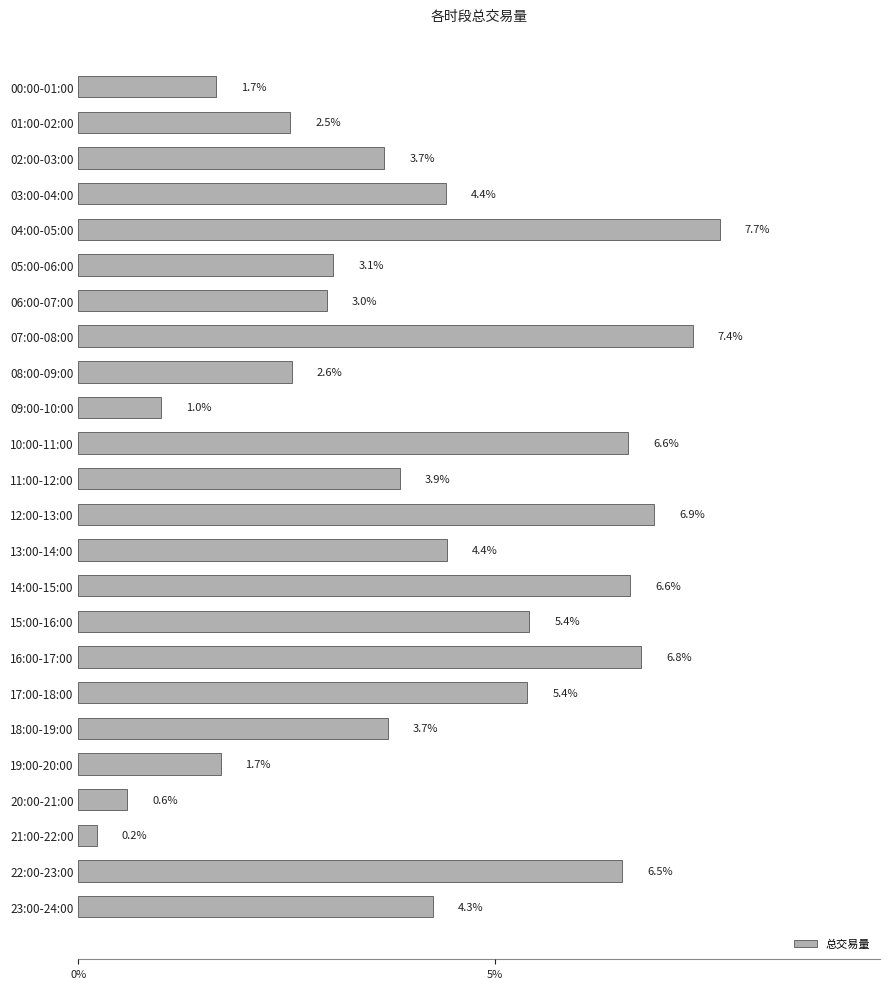

What is the smallest value displayed?

0.2